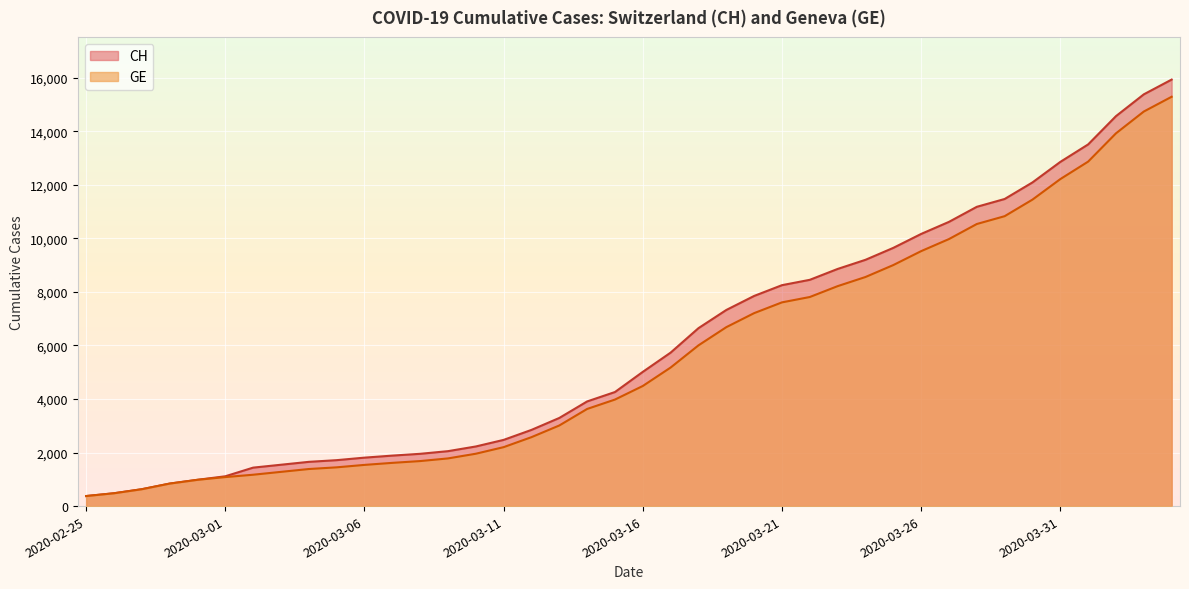

Reading left to right, extract all data points from this chart.

CH: 375	479	630	840	981	1113	1436	1544	1652	1715	1809	1885	1952	2051	2226	2472	2845	3291	3908	4259	5012	5731	6644	7323	7847	8249	8449	8855	9196	9642	10162	10613	11175	11467	12086	12852	13505	14561	15375	15926
GE: 375	479	630	840	981	1083	1171	1278	1384	1447	1538	1614	1681	1780	1955	2201	2574	3010	3627	3978	4485	5174	6002	6681	7205	7607	7807	8213	8554	9000	9520	9971	10533	10825	11444	12210	12863	13919	14733	15284